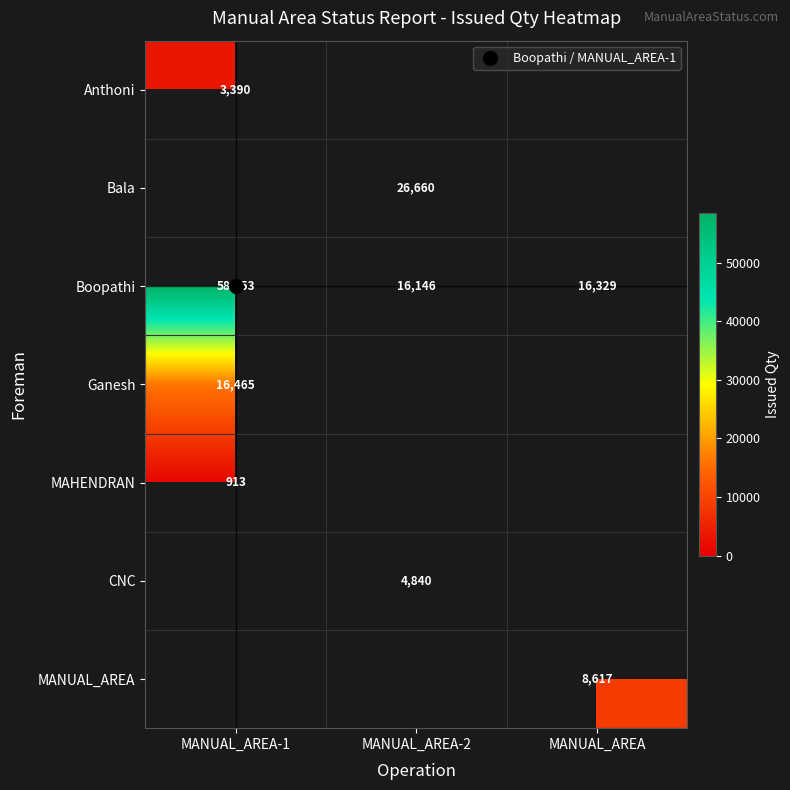

True or false: Boopathi has a value of 16146.0 at MANUAL_AREA-2.

True